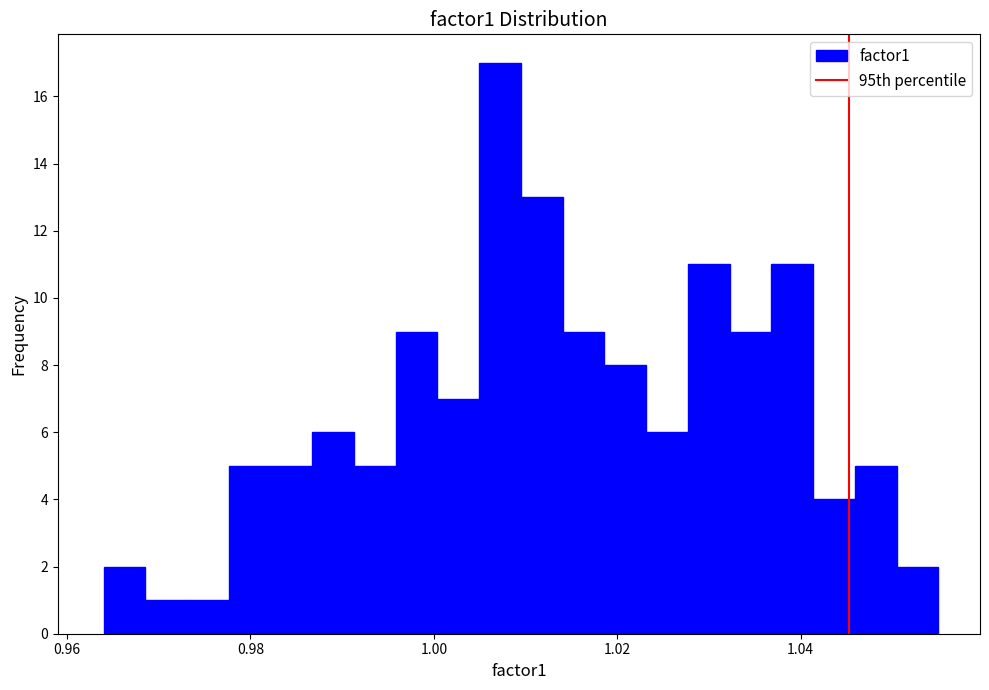

Around what value on the x-axis is the tallest bar? Give the approximate position of its centre, as read against the axis.

1.008